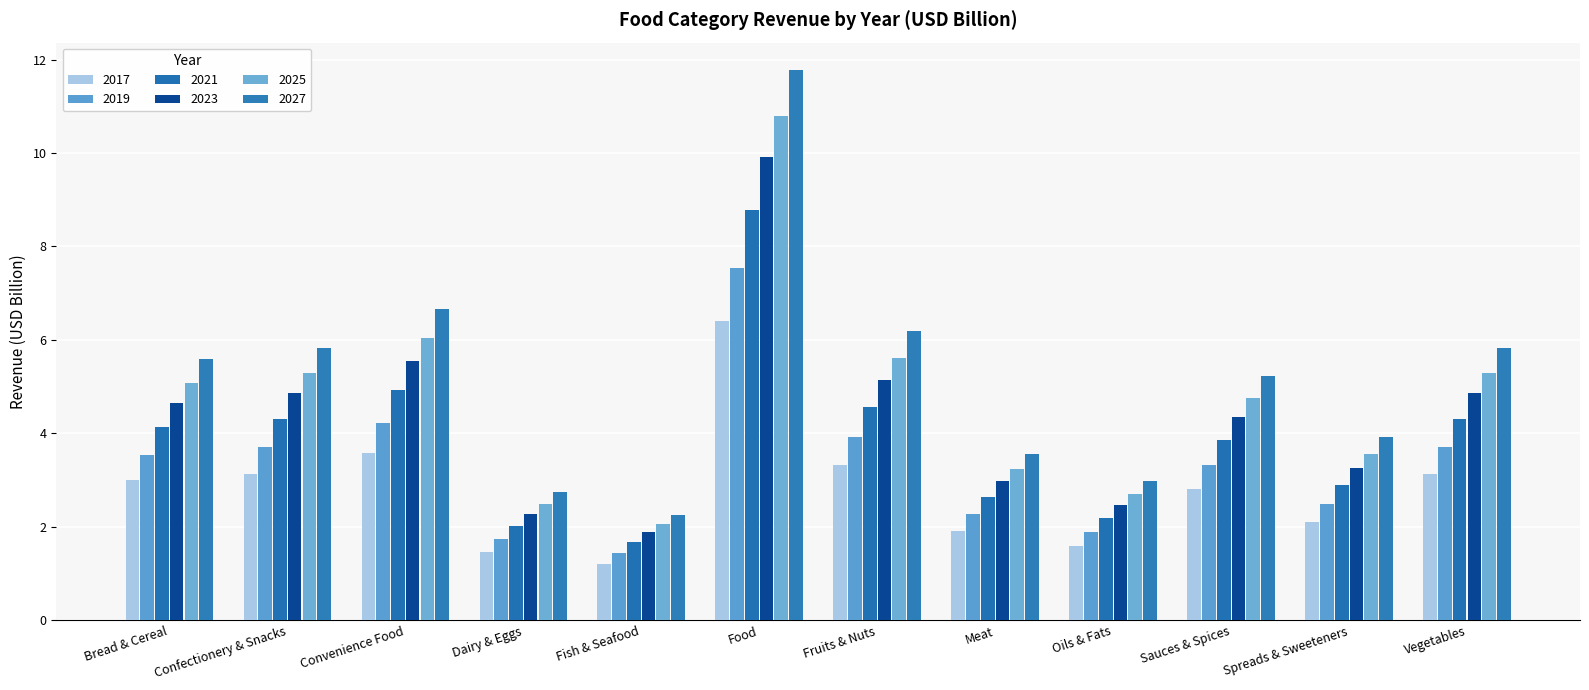

The value of 2027 at Vegetables is 5.8. True or false?

True